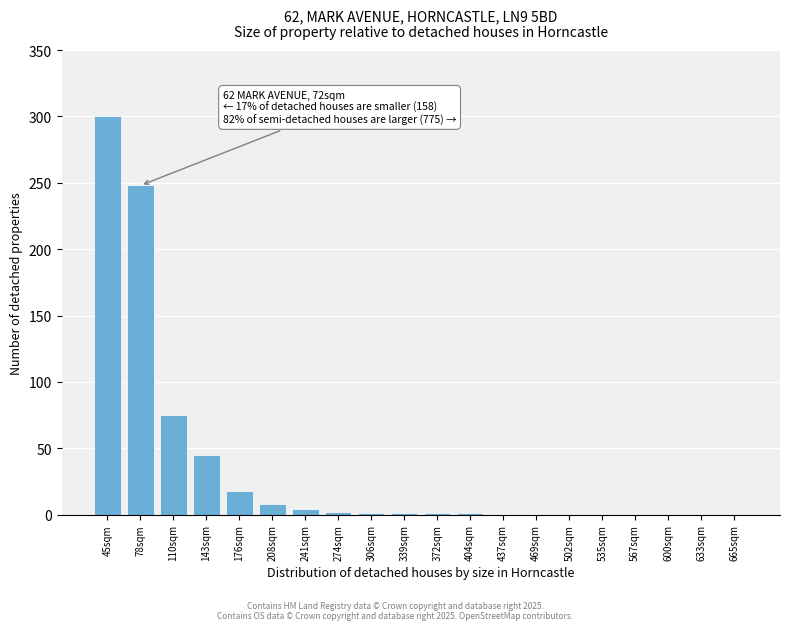

Is it true that the value at 633sqm is 197?

False